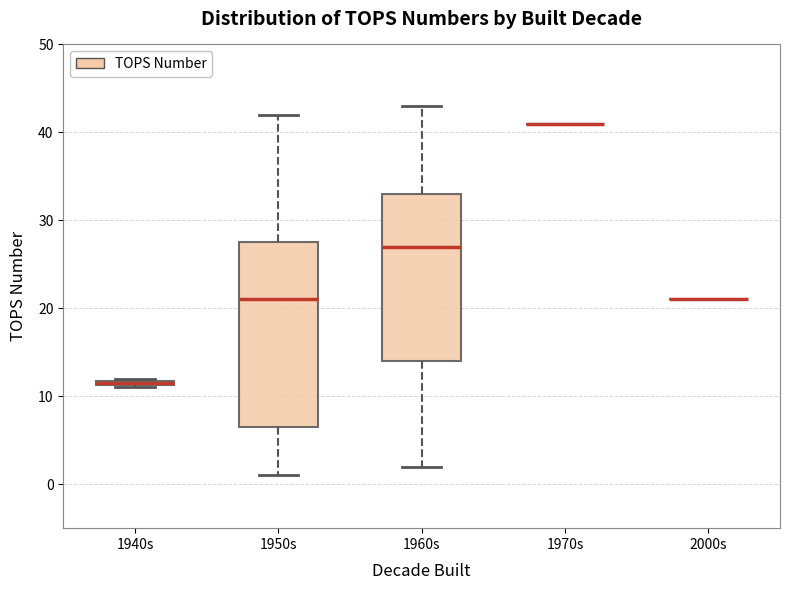

Where is the upper edge of the box for 1940s on the y-axis? The values are not printed on the chart, so give them approximately, as read against the axis.

12